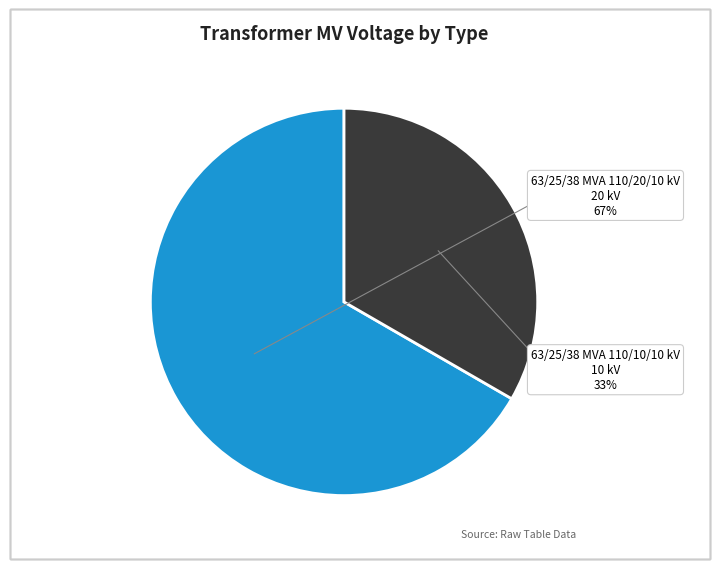

Does any single category account for the majority?

Yes